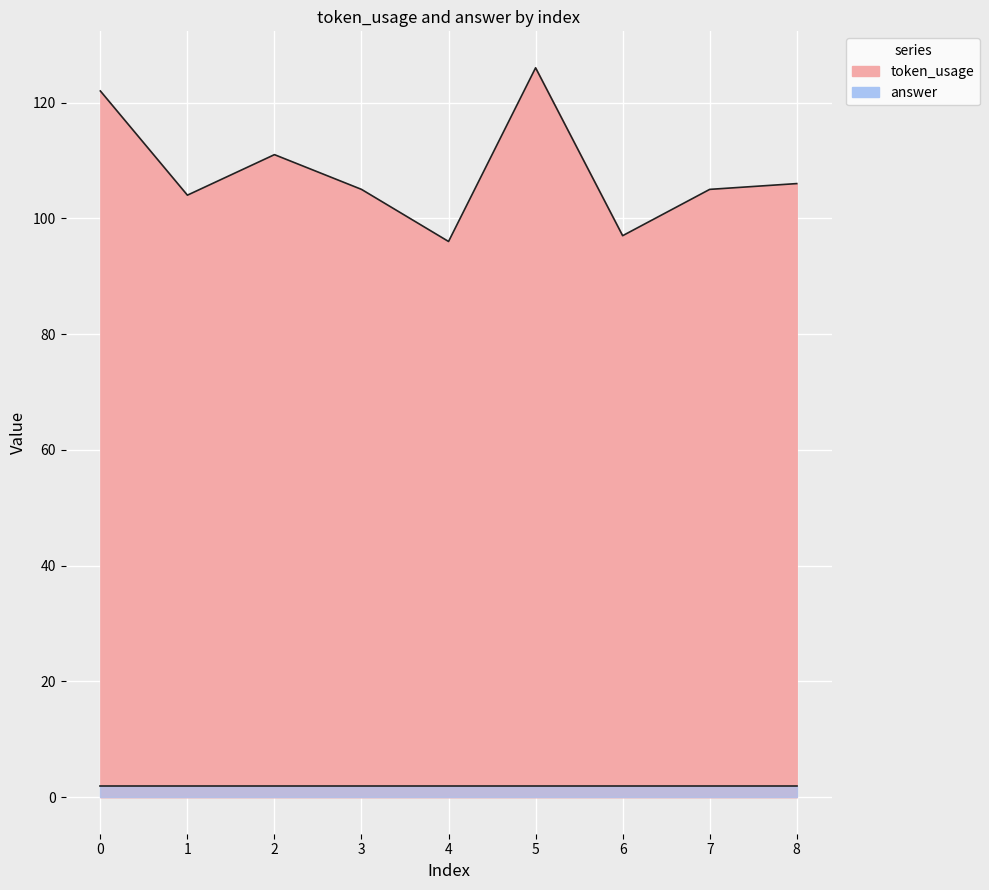

The chart shows a value of 38 at 1. True or false?

False